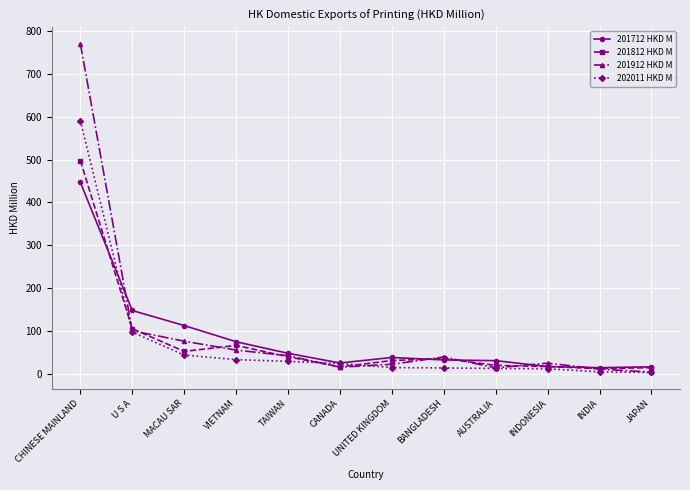

What is the value of the 201712 HKD M point at the 7th from the left?

37.5